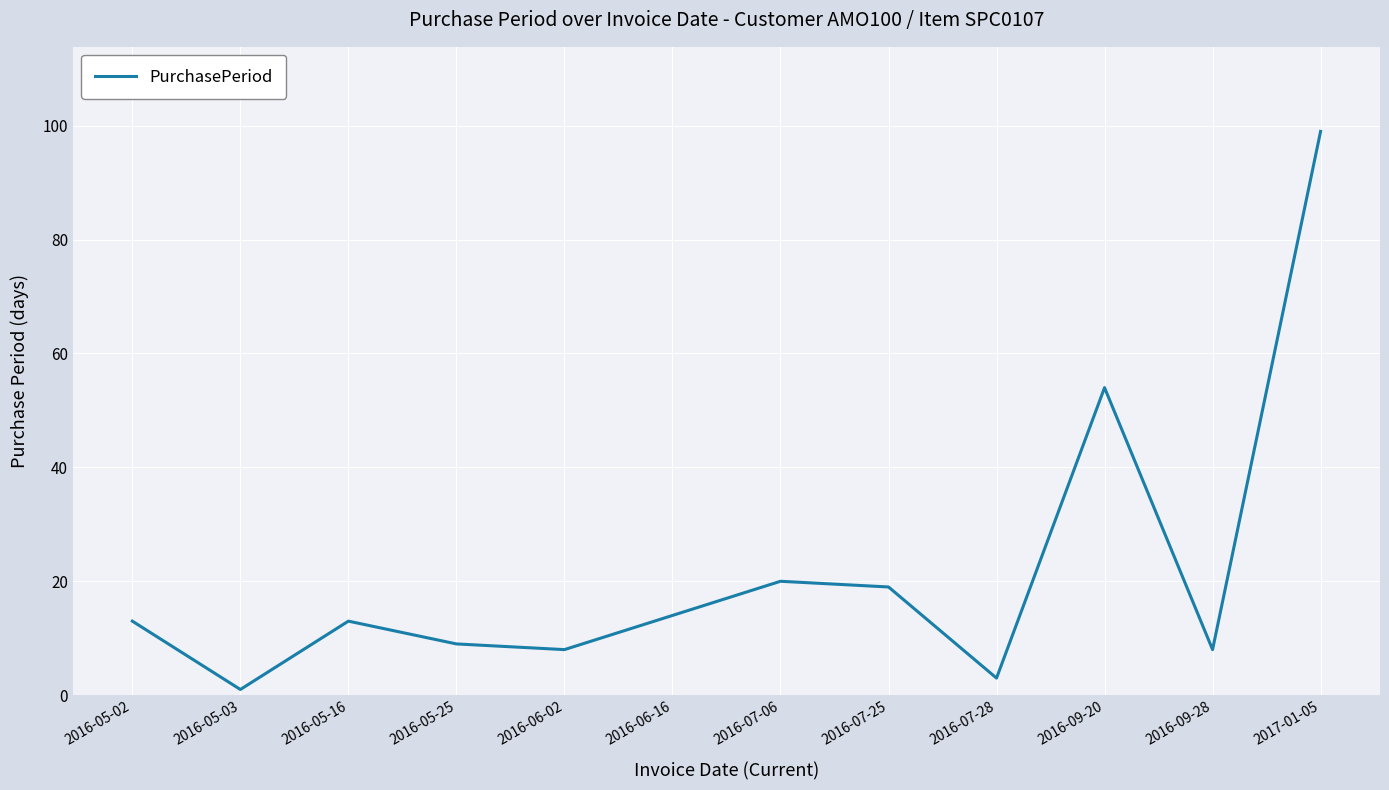

What is the difference between the values at 2017-01-05 and 2016-09-20?

45